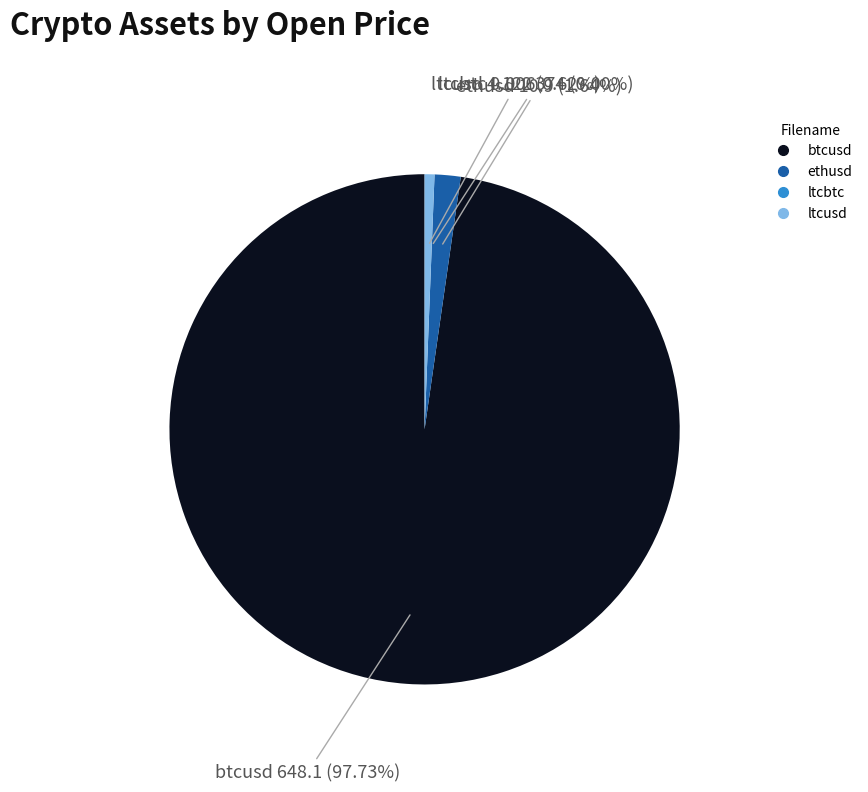

What percentage is the ltcusd slice, to the nearest percent?

1%